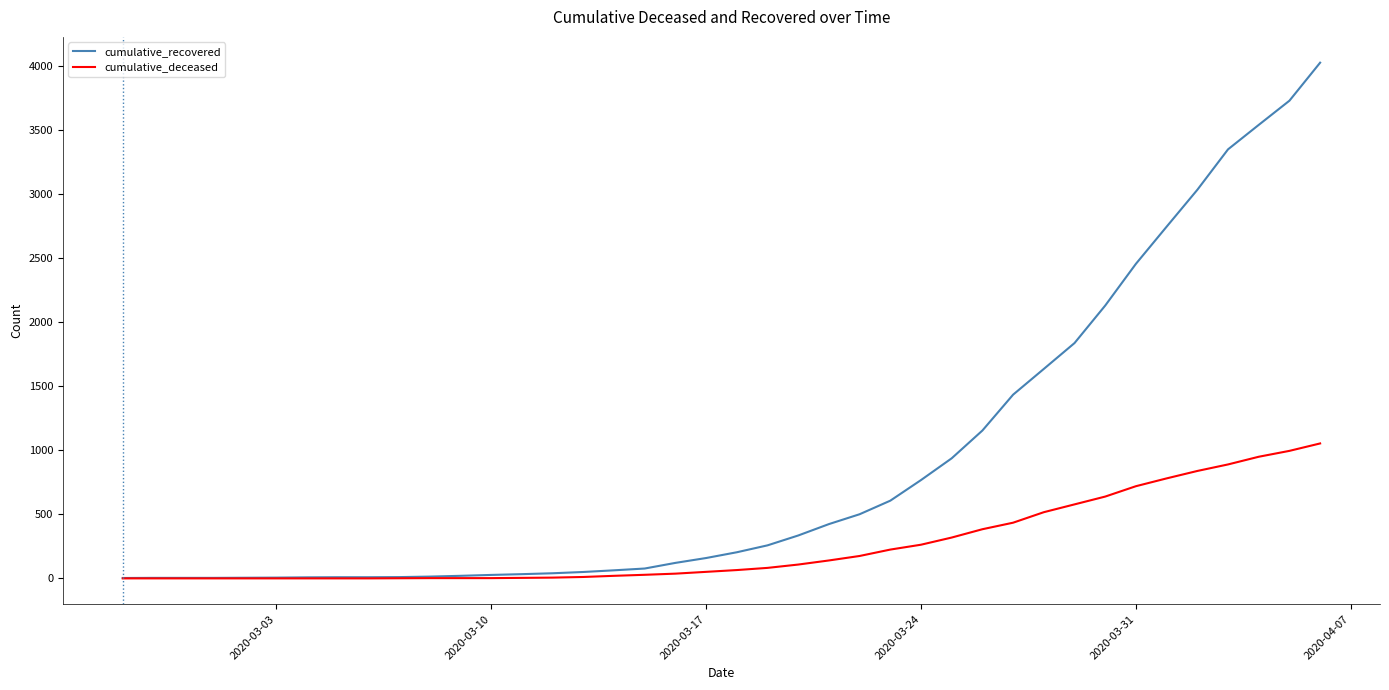

Which series has the largest range (max minus min)?

cumulative_recovered